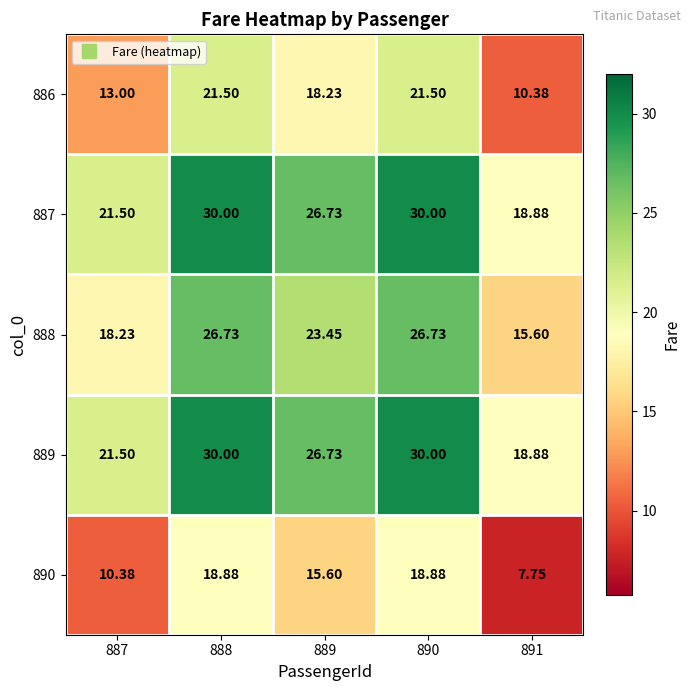

How many data points does each series have?

5